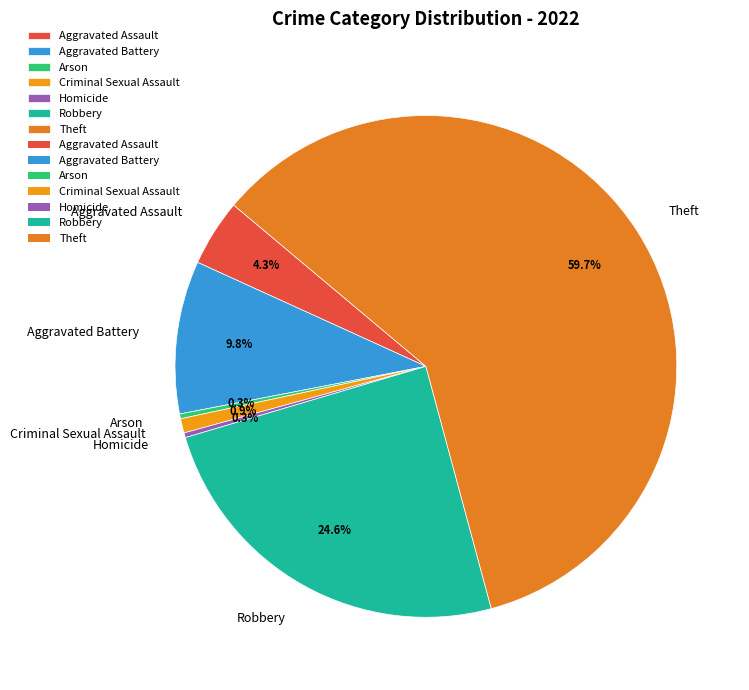

Which slice is the largest?

Theft